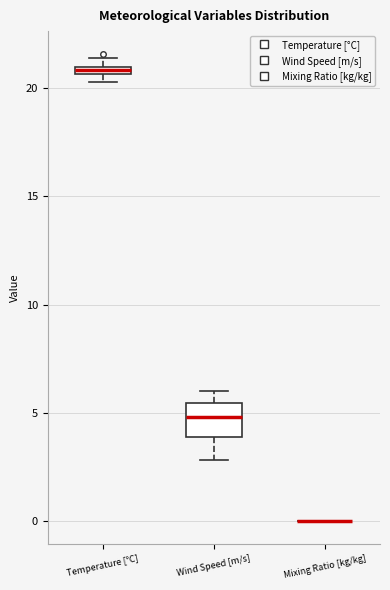

Where does the median line of the box for Wind Speed [m/s] sit on the y-axis? The values are not printed on the chart, so give them approximately, as read against the axis.

5.0